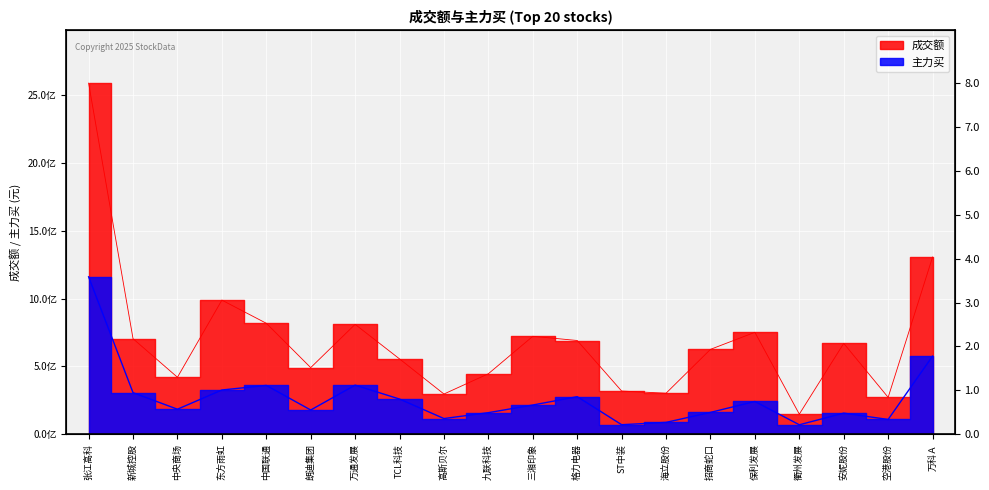

List the series in order of their peak value, lowest first.

主力买, 成交额